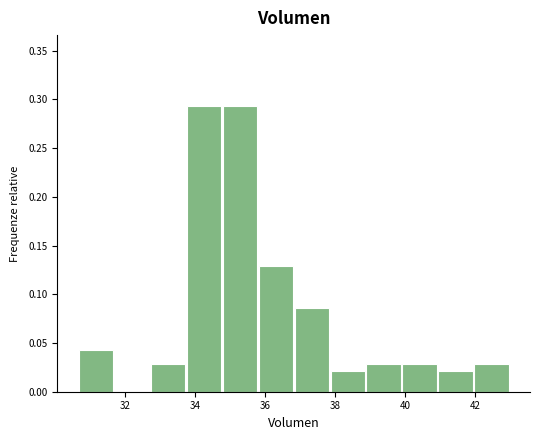

What is the height of the bar covering 35.8 to 36.8 on the x-axis? Neither the bar edges nor the heights are printed on the chart, so give them approximately, as read against the axes.

0.130